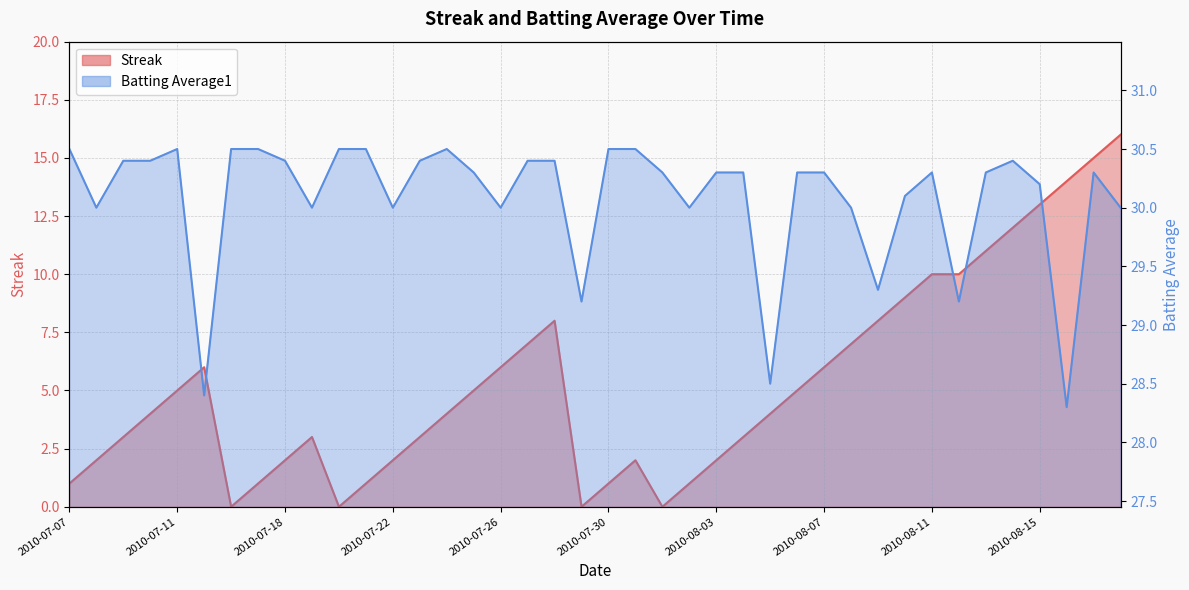

Where is the first local maximum for Streak?

2010-07-15